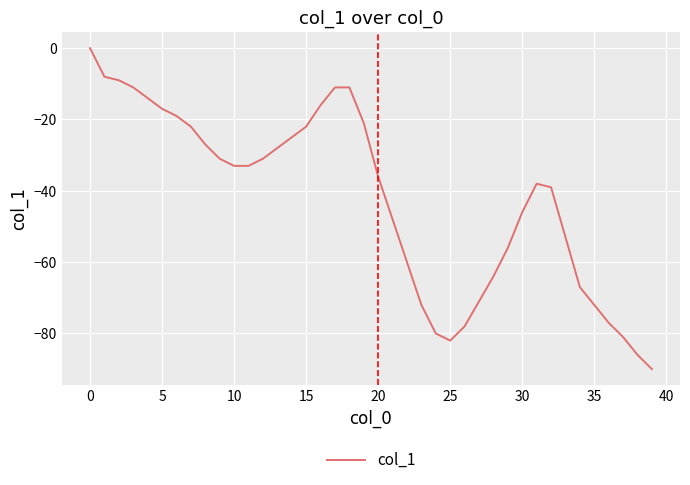

Reading left to right, what are all the values shown in this chart?

0	-8	-9	-11	-14	-17	-19	-22	-27	-31	-33	-33	-31	-28	-25	-22	-16	-11	-11	-21	-36	-48	-60	-72	-80	-82	-78	-71	-64	-56	-46	-38	-39	-53	-67	-72	-77	-81	-86	-90